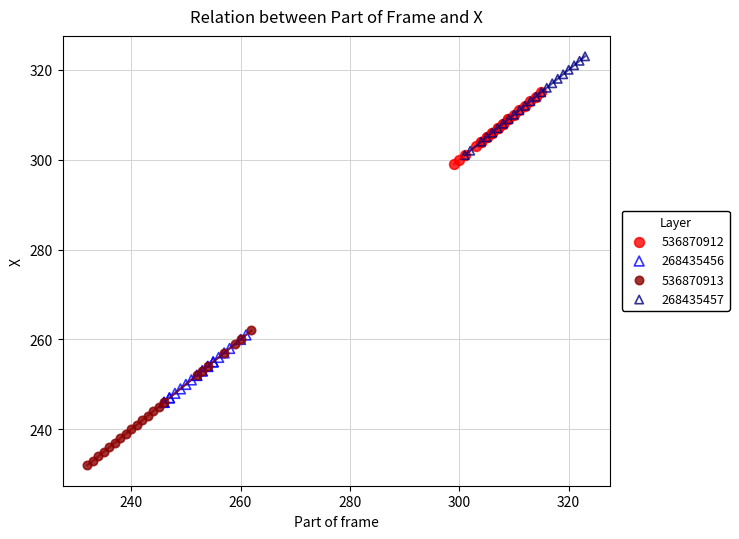

Which series contains the highest Y value?

268435457